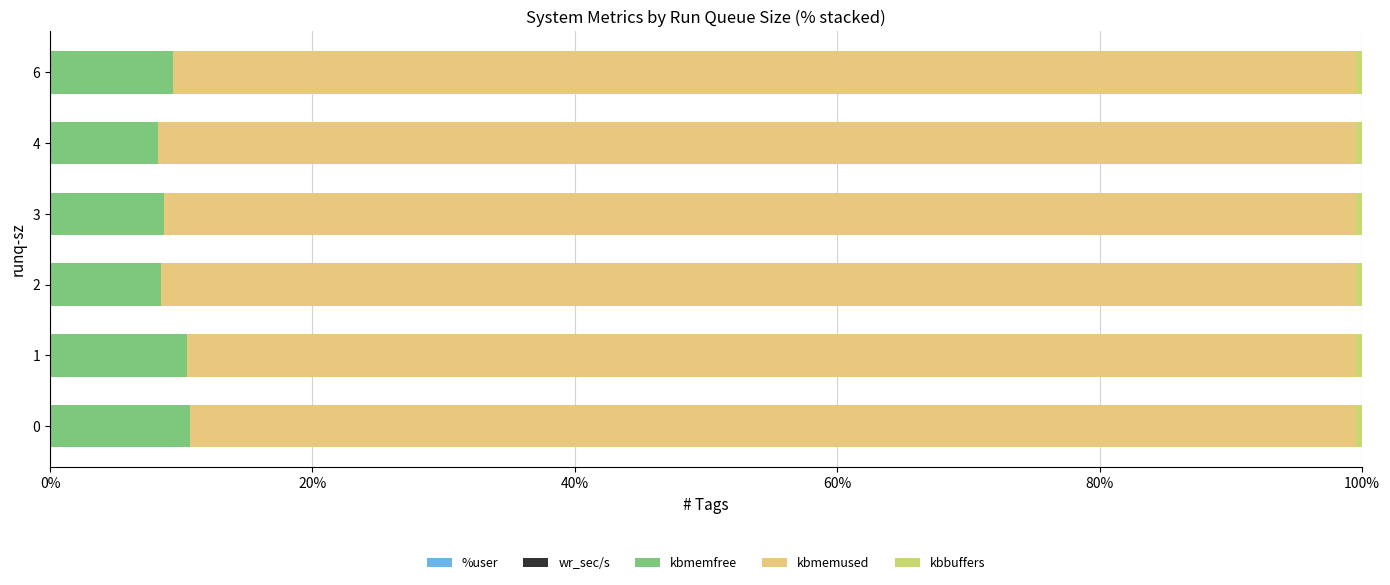

How many data points does each series have?

6